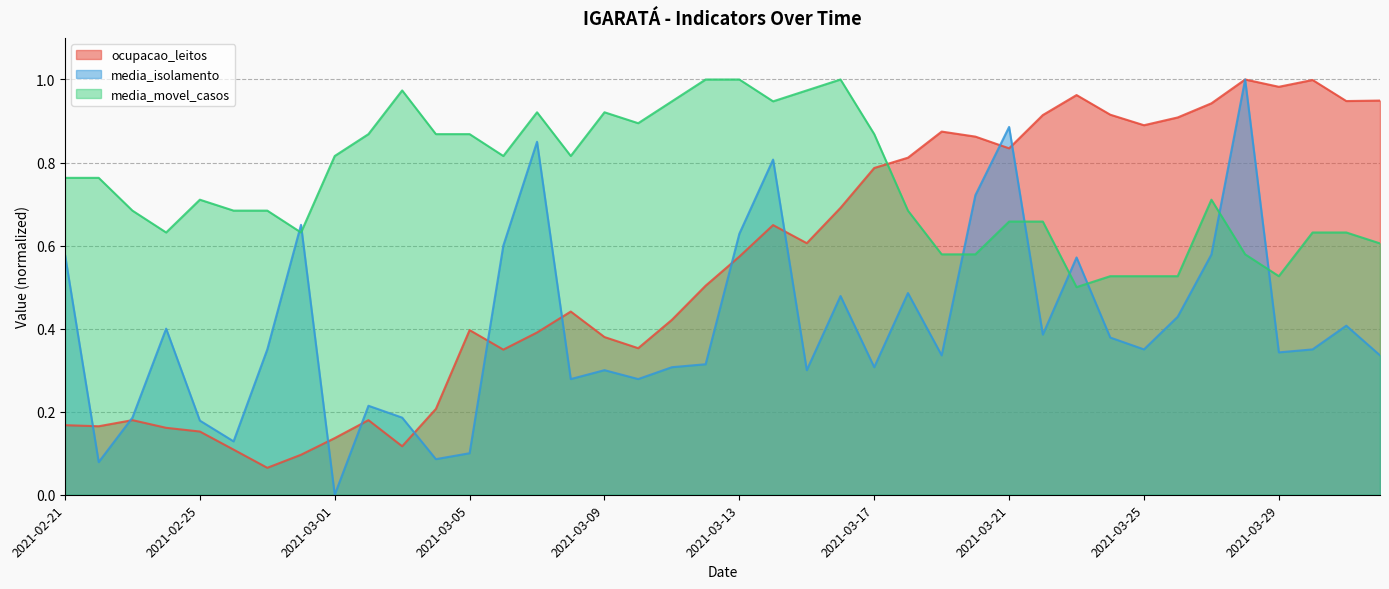

The media_isolamento series shows 0.5 at 2021-03-16. True or false?

True